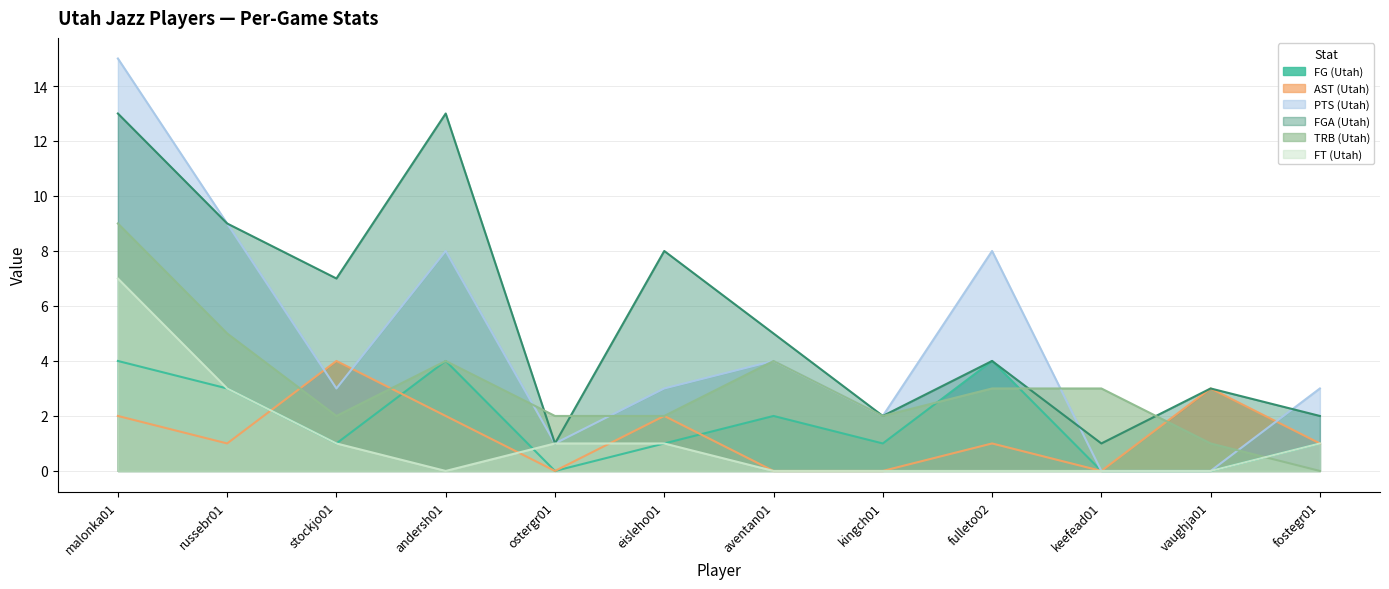

How many lines are shown in the chart?

6